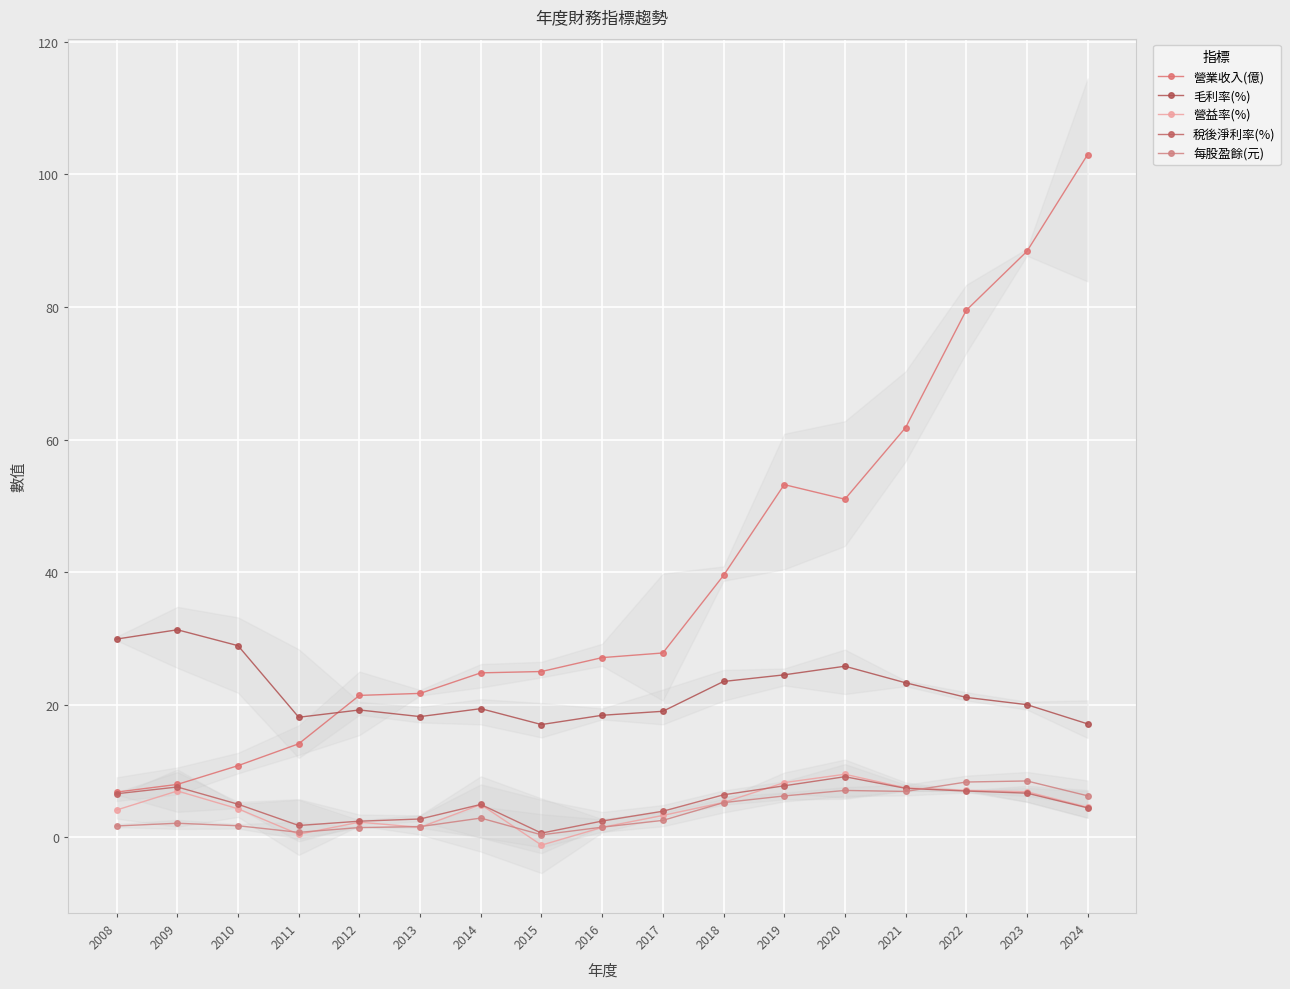

Which series has the largest total across all categories?

營業收入(億)